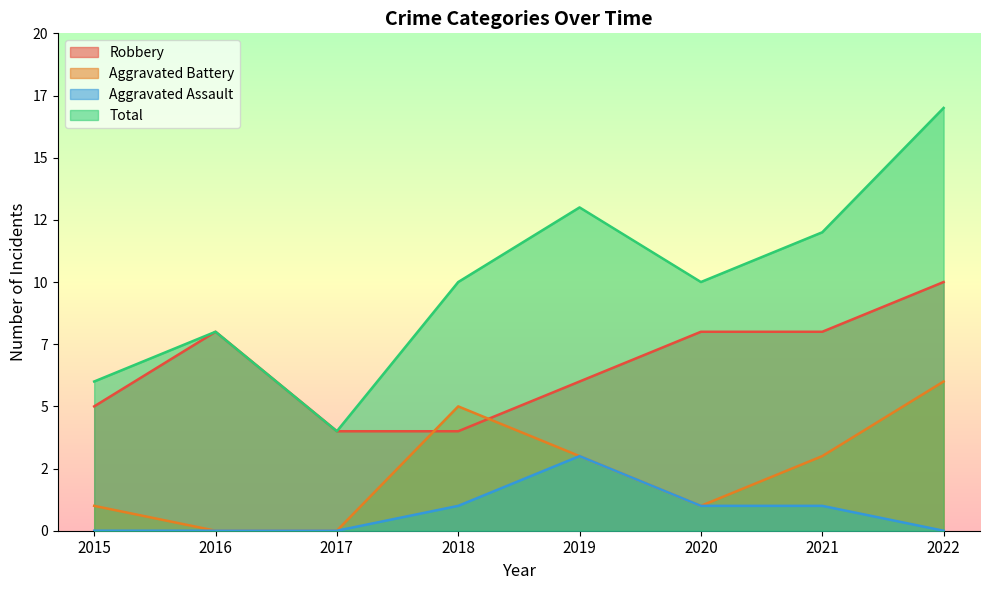

Reading right to left, list all the values displayed in this chart.

Robbery: 10	8	8	6	4	4	8	5
Aggravated Battery: 6	3	1	3	5	0	0	1
Aggravated Assault: 0	1	1	3	1	0	0	0
Total: 17	12	10	13	10	4	8	6